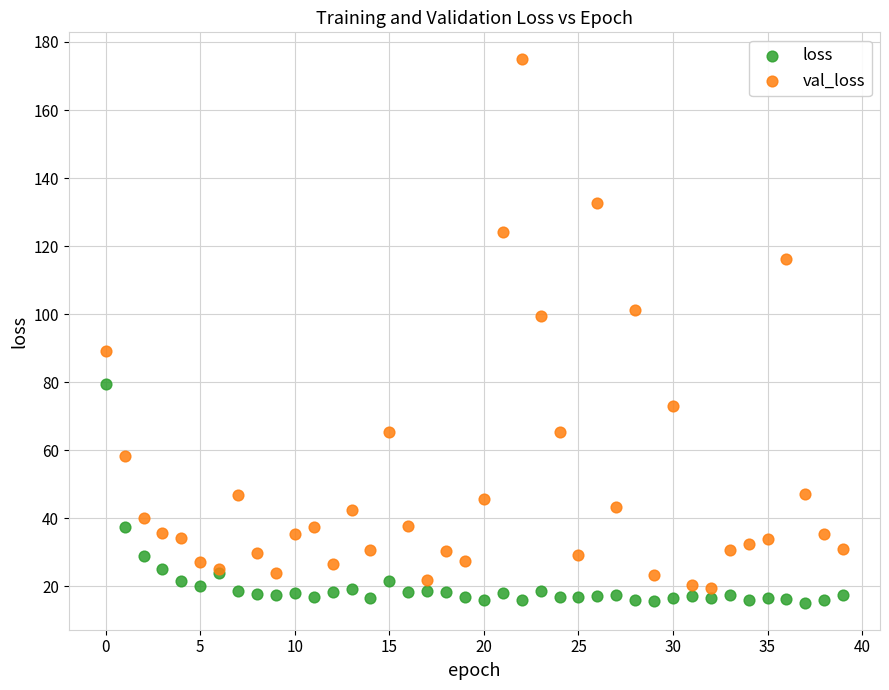

Which series has the widest spread of Y values?

val_loss